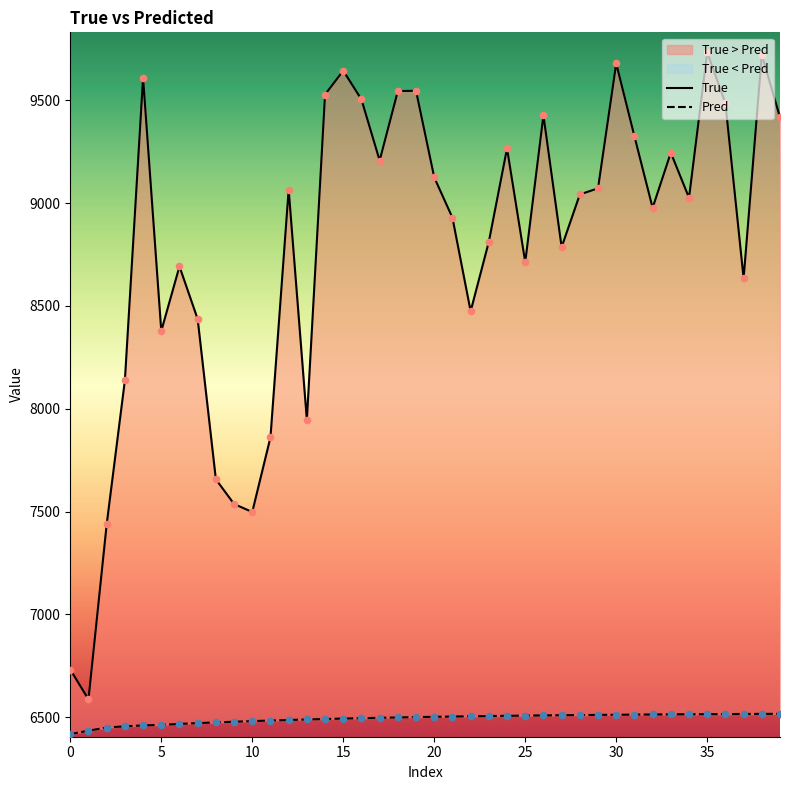

Which series reaches the maximum Y coordinate?

True